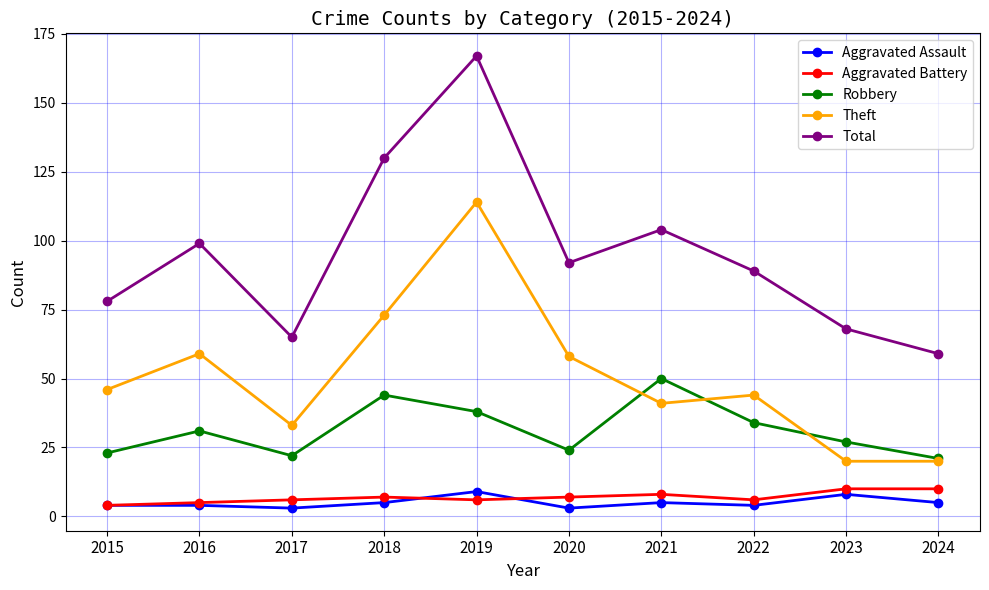

What is the maximum value shown in the chart?

167